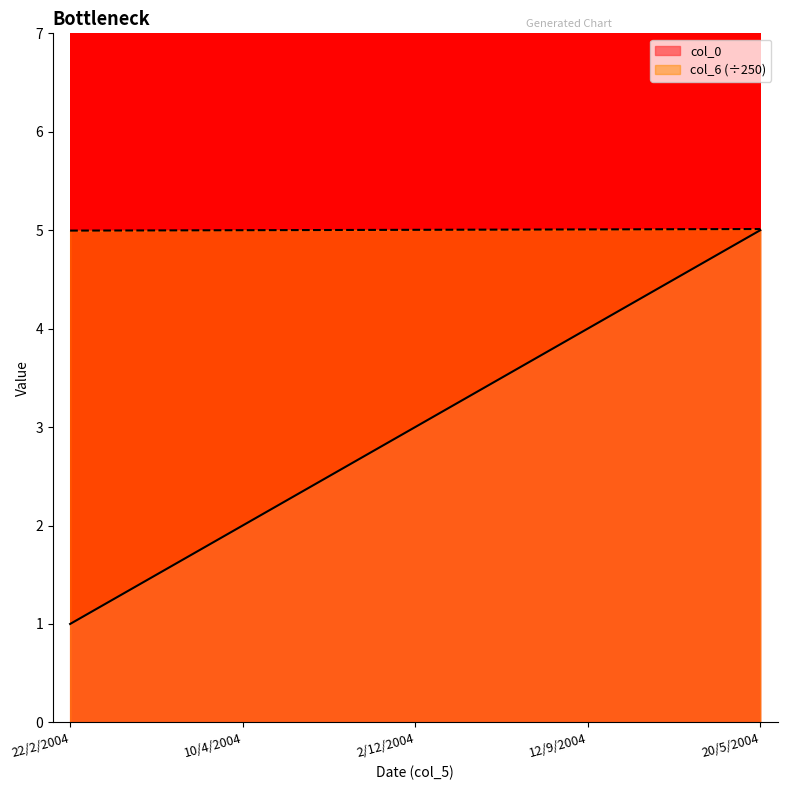

List the series in order of their peak value, lowest first.

col_0, col_6